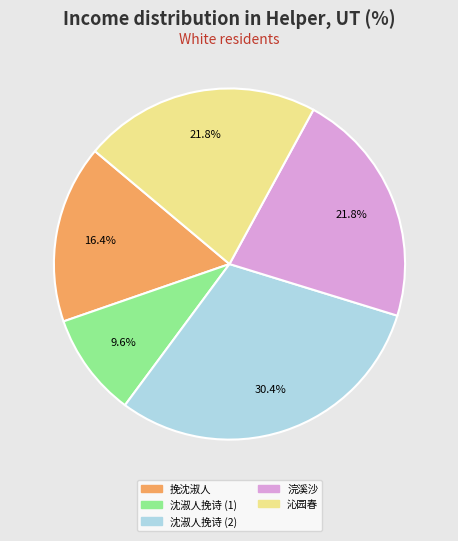

What is the smallest slice in the pie chart?

沈淑人挽诗 (1)